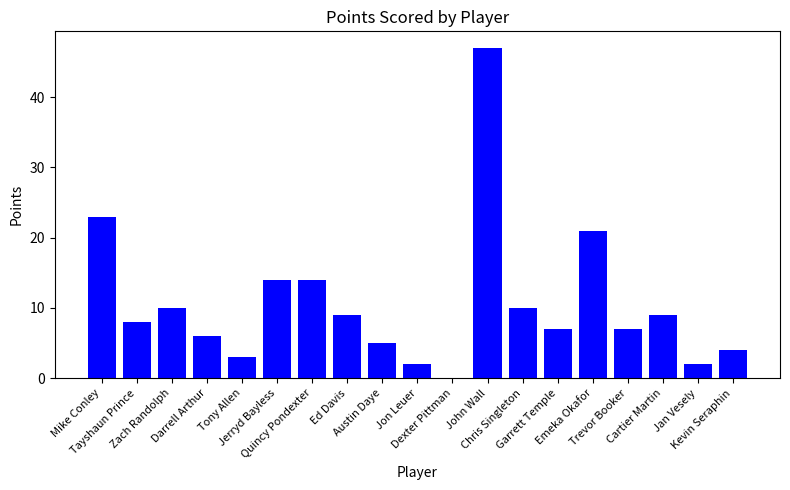

What is the maximum value shown in the chart?

47